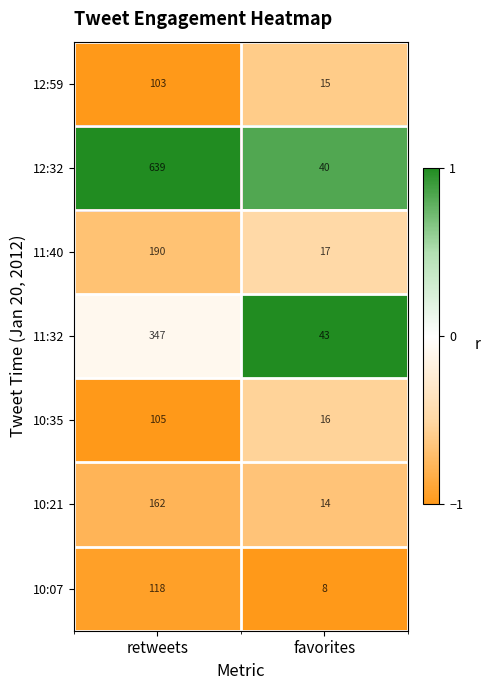

The value of 10:07 at favorites is 4. True or false?

False